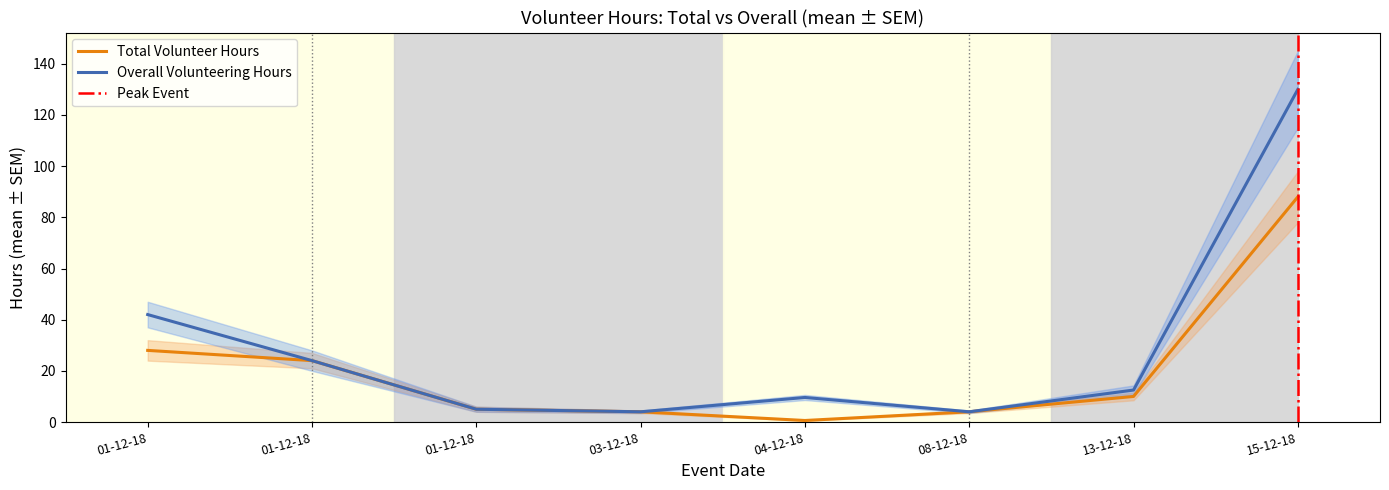

What is the total value across all series at 08-12-18?

8.0